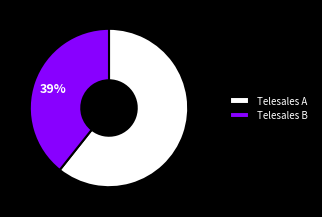

Combined, do Telesales B and Telesales A account for over 50%?

Yes